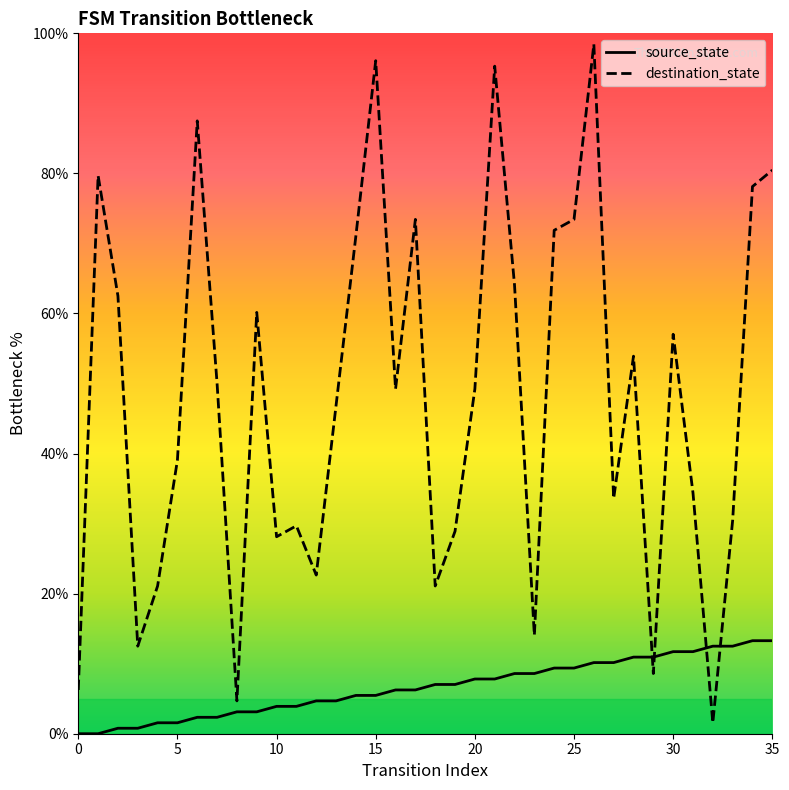

What is the spread (max minus min) of values at 12?

18.0